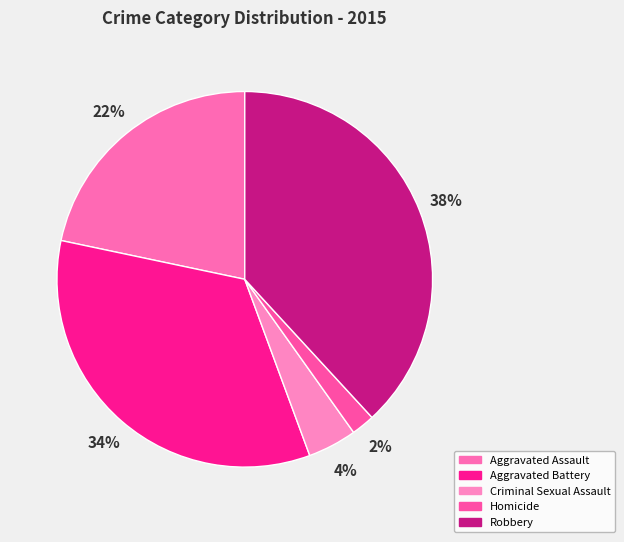

To the nearest percent, what portion does Criminal Sexual Assault represent?

4%